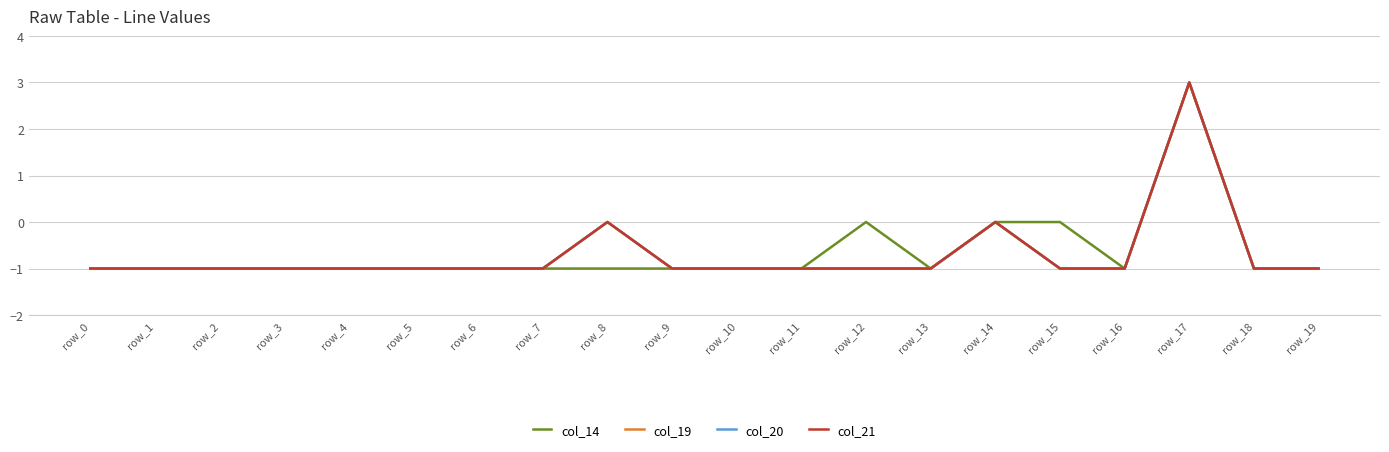

Count the col_14 values in the range -1 to 0.

19